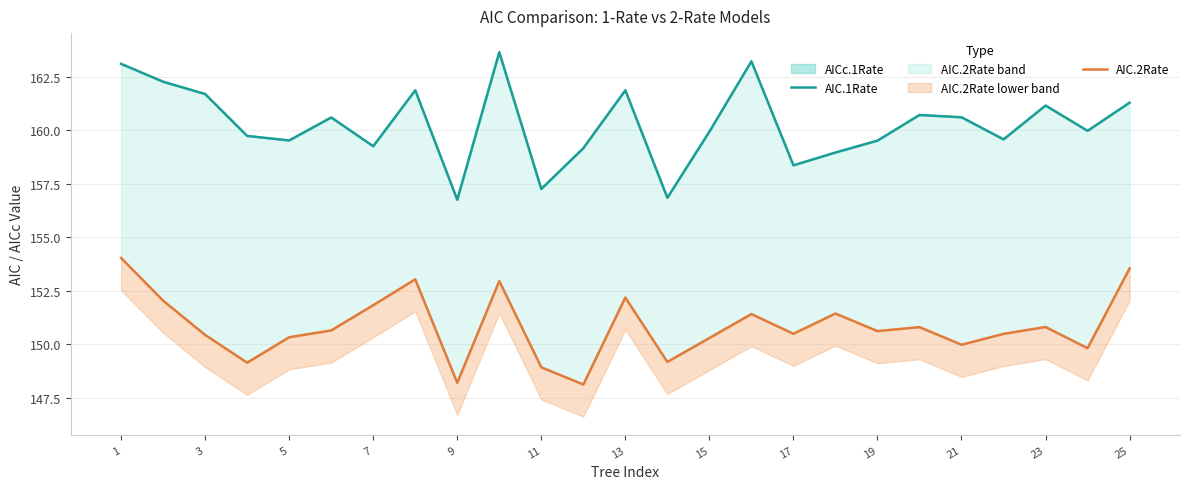

What is the maximum value shown in the chart?

163.6